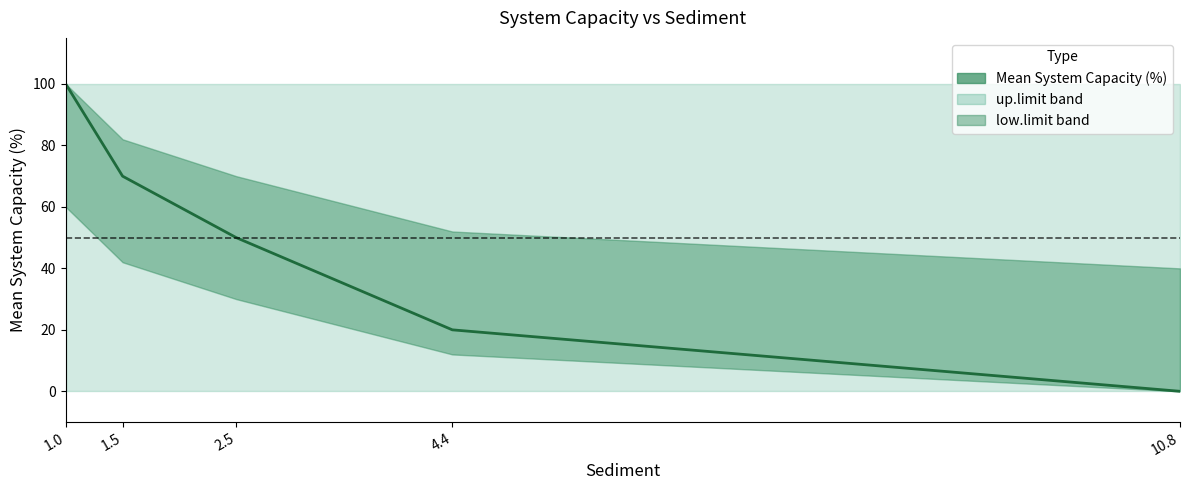

How many positive values are there?

4